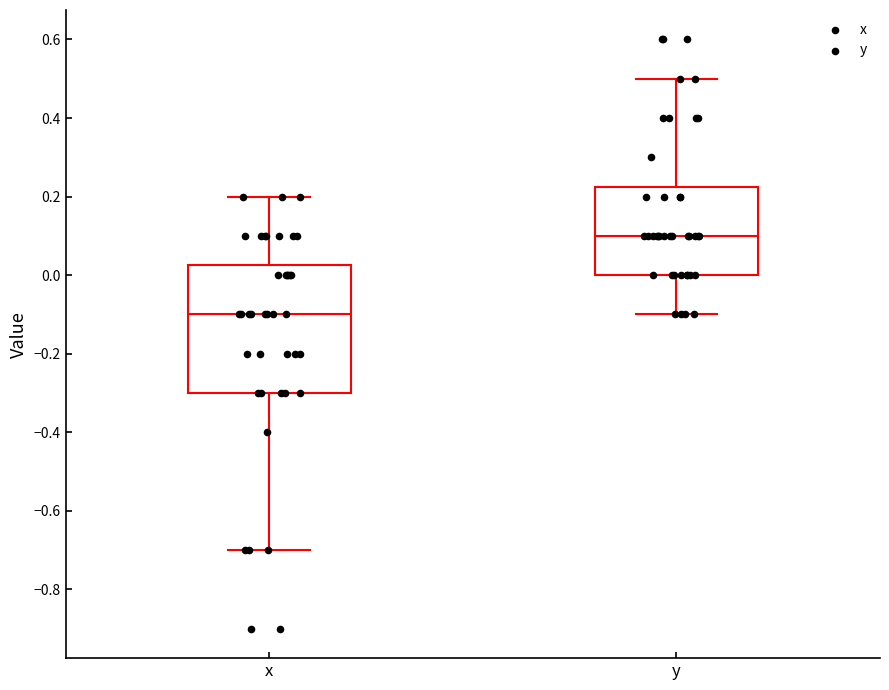

Which box has the highest median line?

y